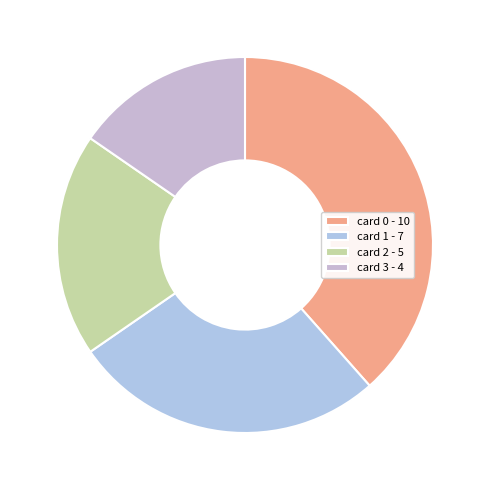

How many slices are in this pie chart?

4